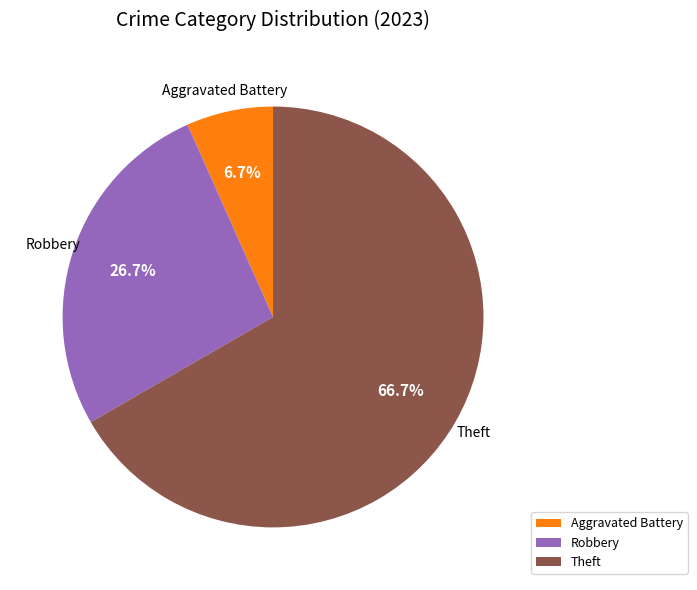

Is Robbery the majority of the pie?

No